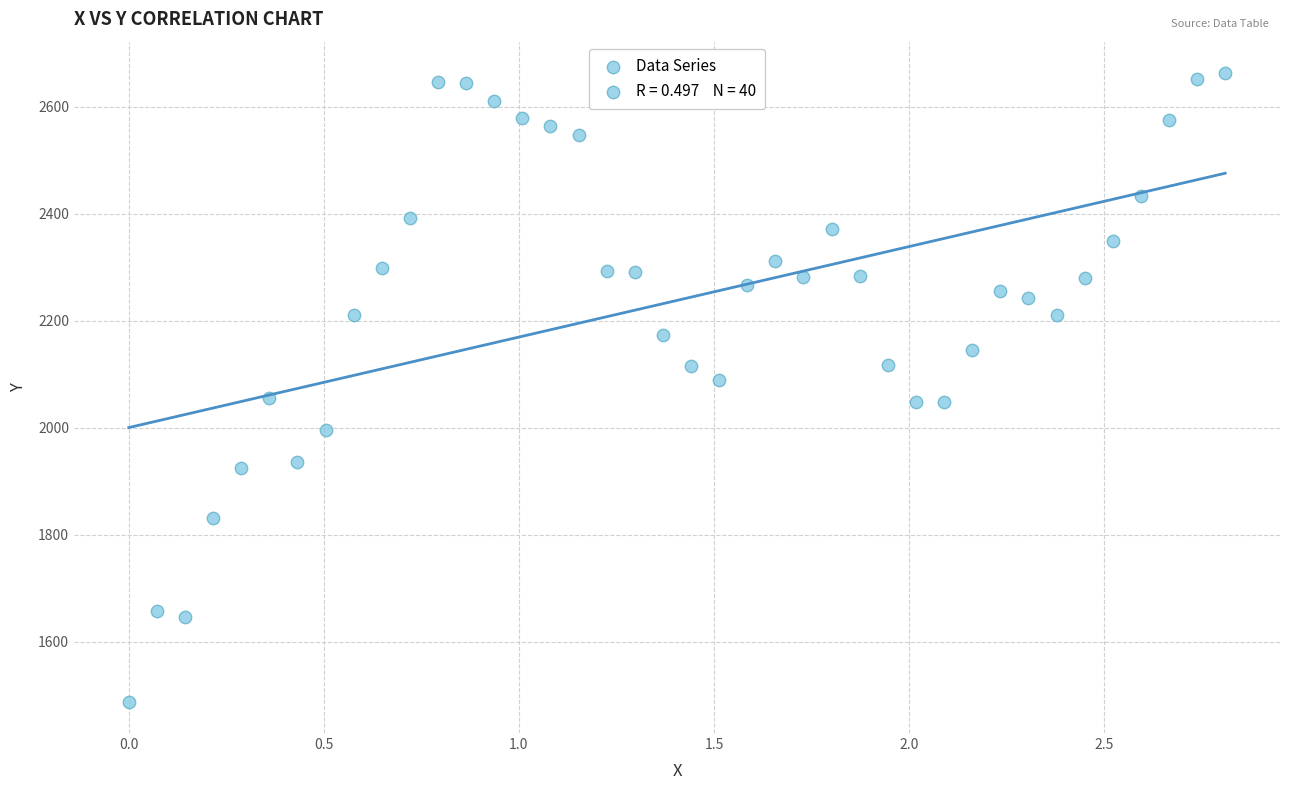

What is the range of Y values (max minus min)?

1175.2